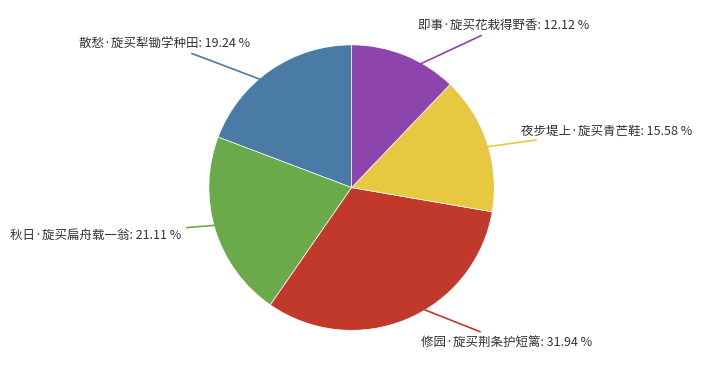

What portion of the pie excludes 修园·旋买荆条护短篱?

68.1%